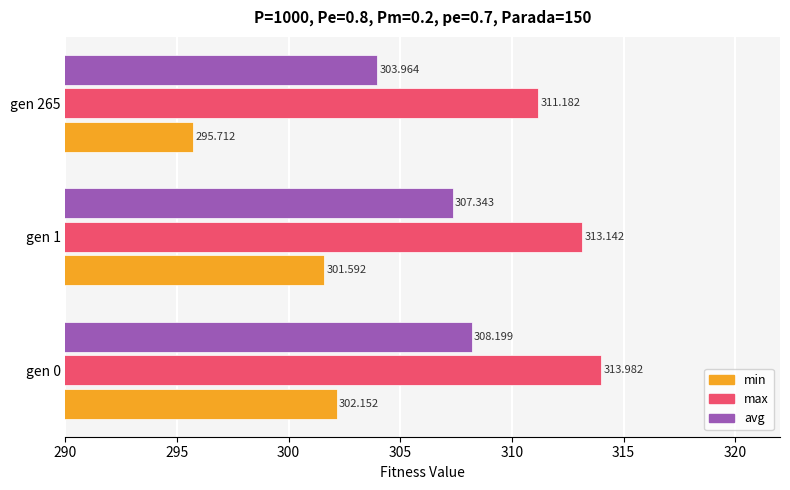

List the series in order of their overall mean, highest first.

max, avg, min